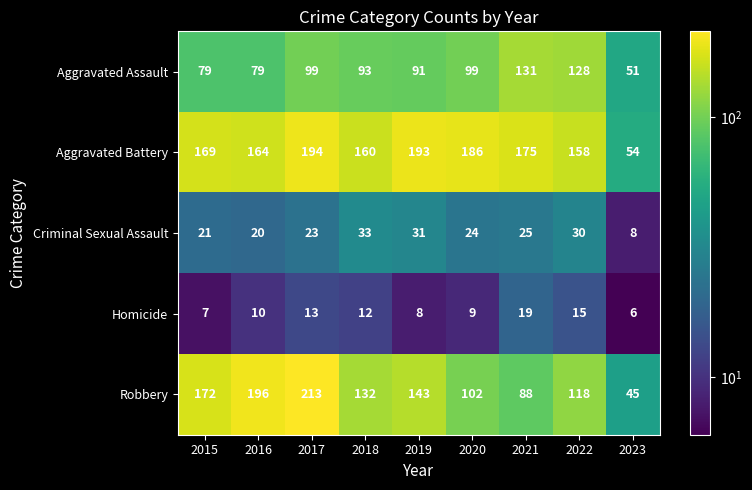

At which category is the sum across all series the highest?

2017